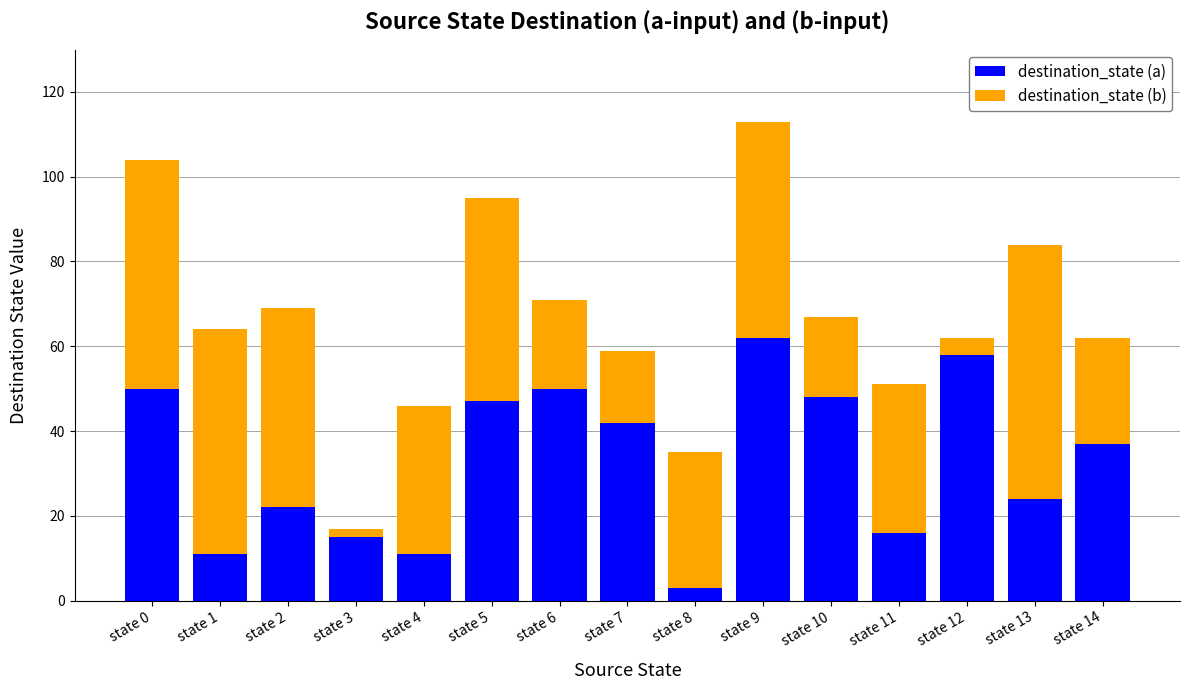

At which category is the sum across all series the highest?

state 9